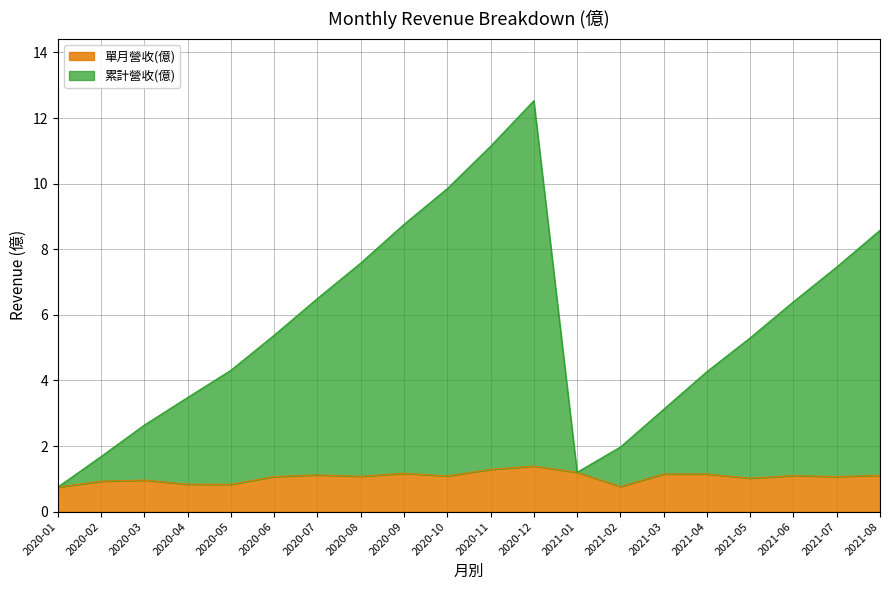

What is the sum of the 累計營收(億) values at 2020-08 and 2020-06?

13.0